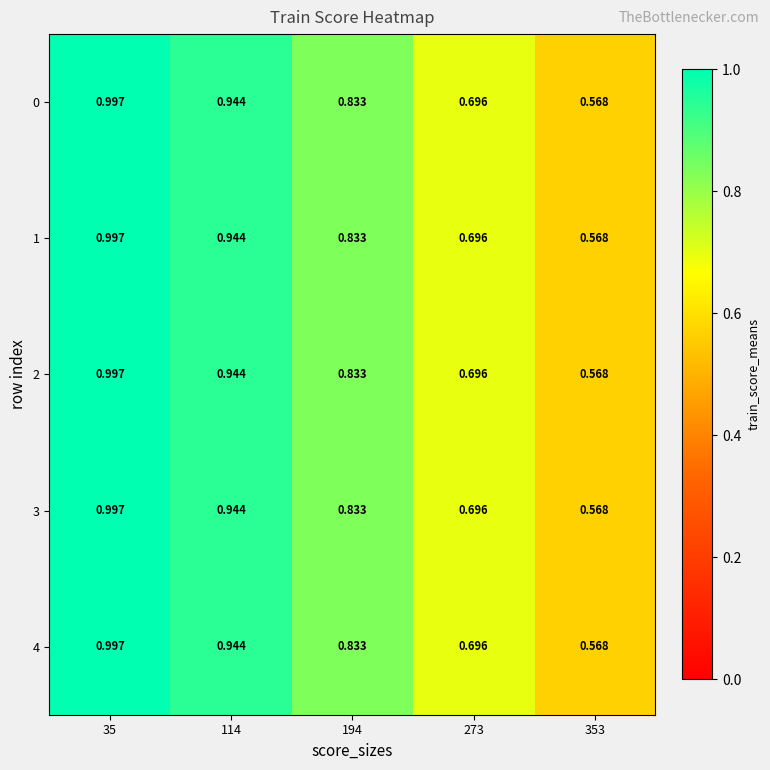

Is the value of 4 at 194 greater than the value of 3 at 353?

Yes